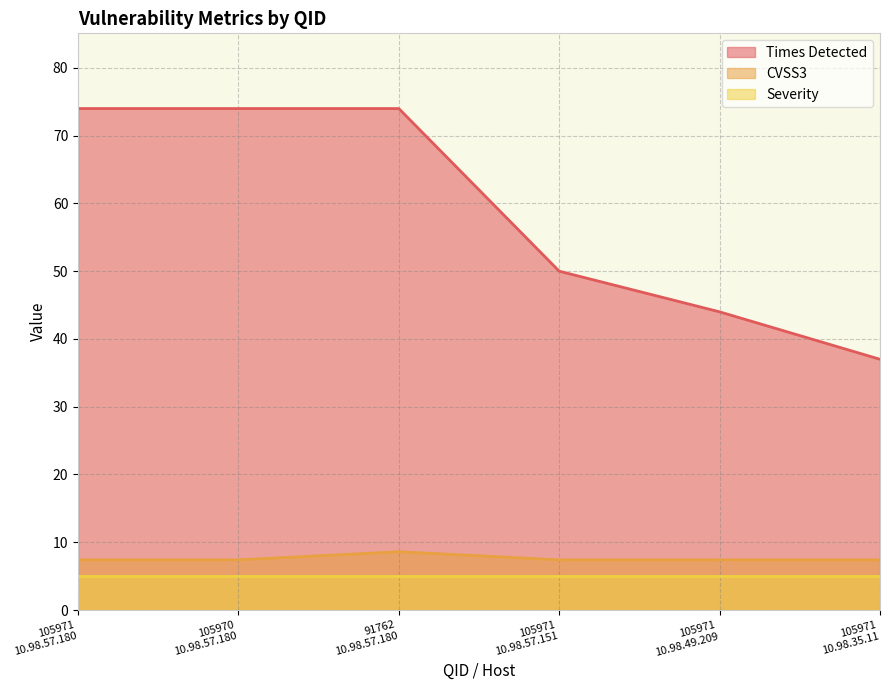

Rank the series by their maximum value, from highest to lowest.

Times Detected, CVSS3, Severity